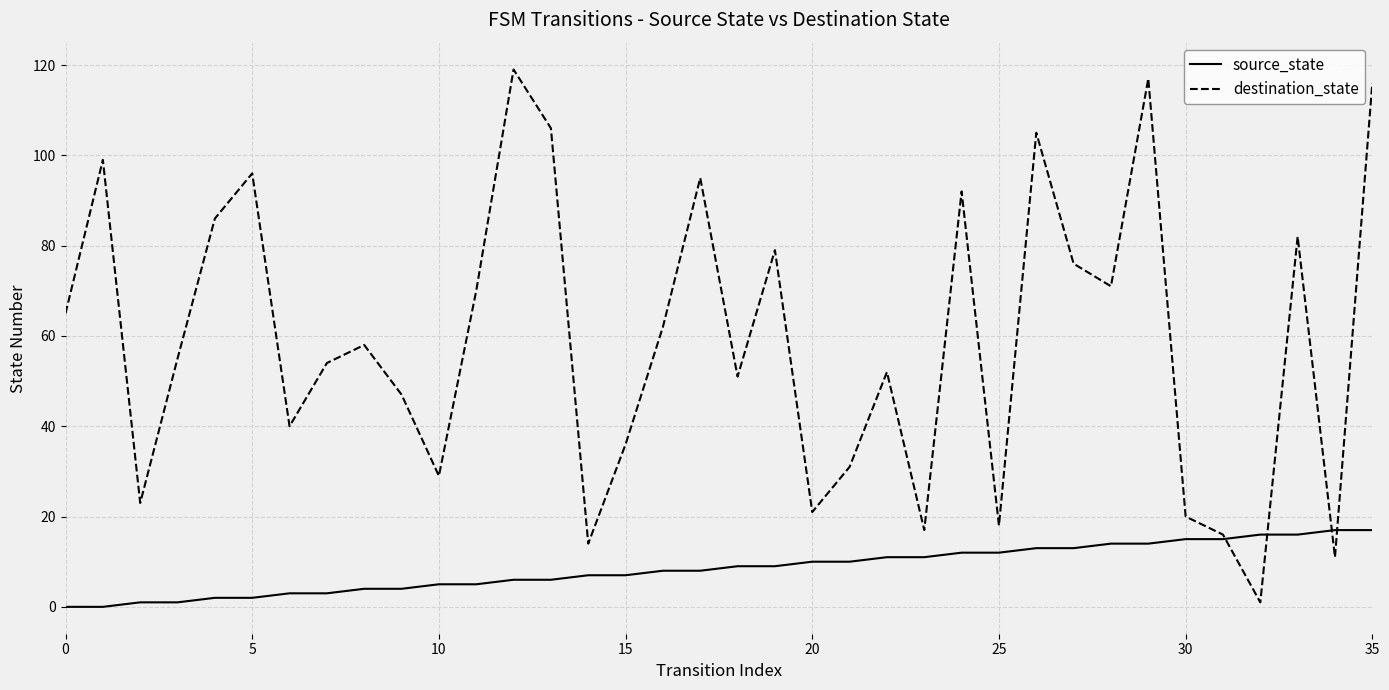

How many intersections are there between destination_state and source_state?

4